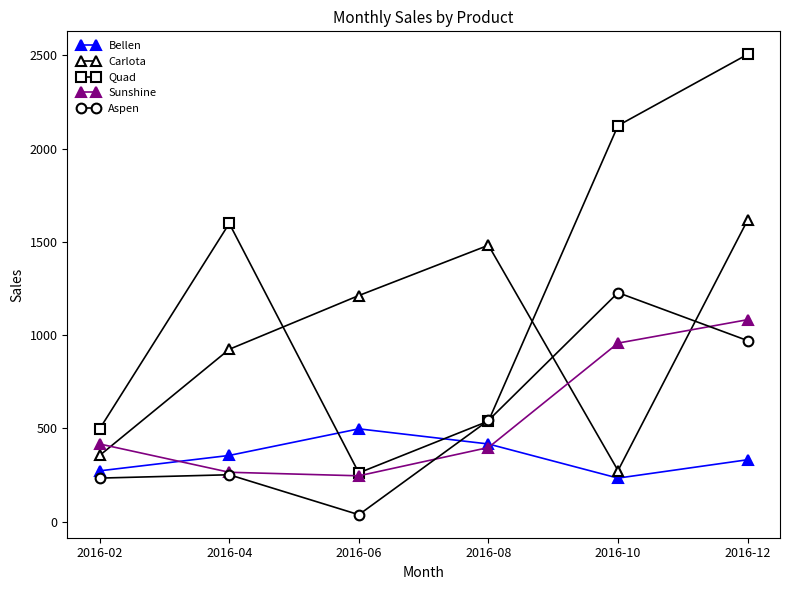

Rank the series by their maximum value, from lowest to highest.

Bellen, Sunshine, Aspen, Carlota, Quad